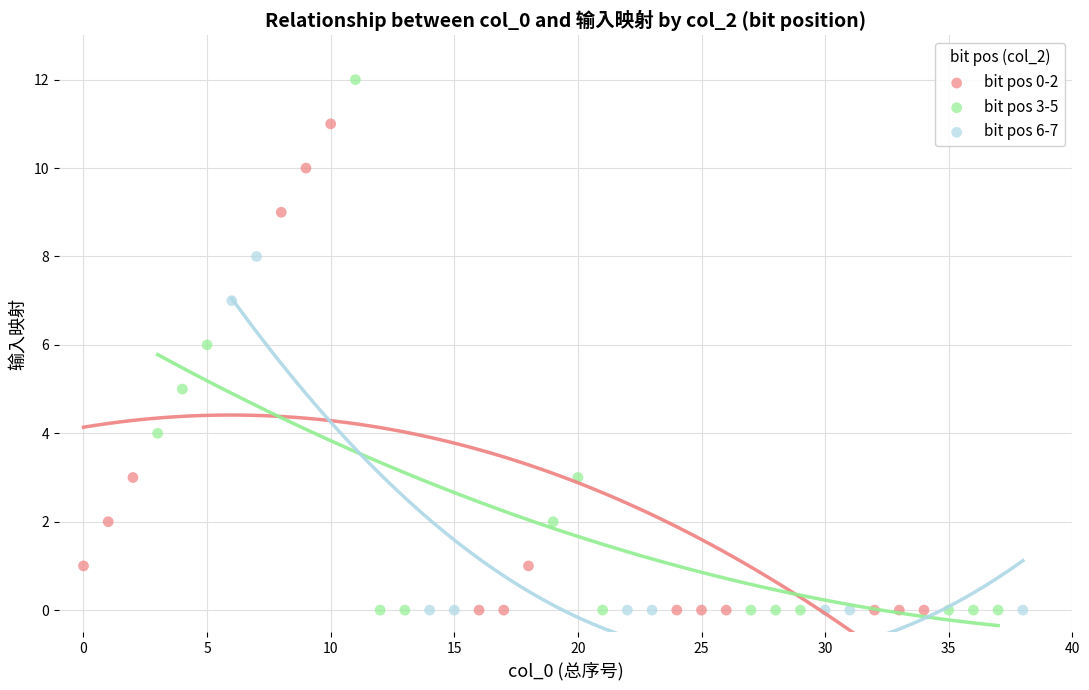

What are all the series names shown in the legend?

bit pos 0-2, bit pos 3-5, bit pos 6-7